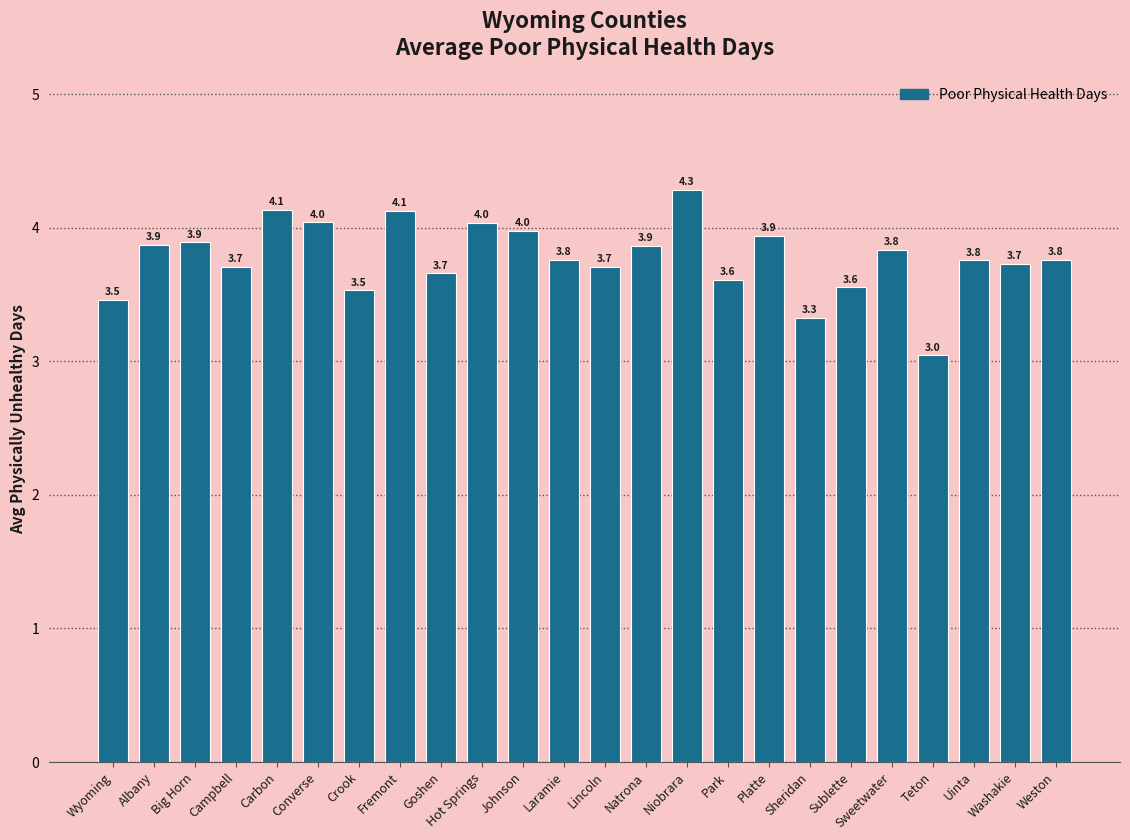

What is the value of the 4th bar from the left?

3.7